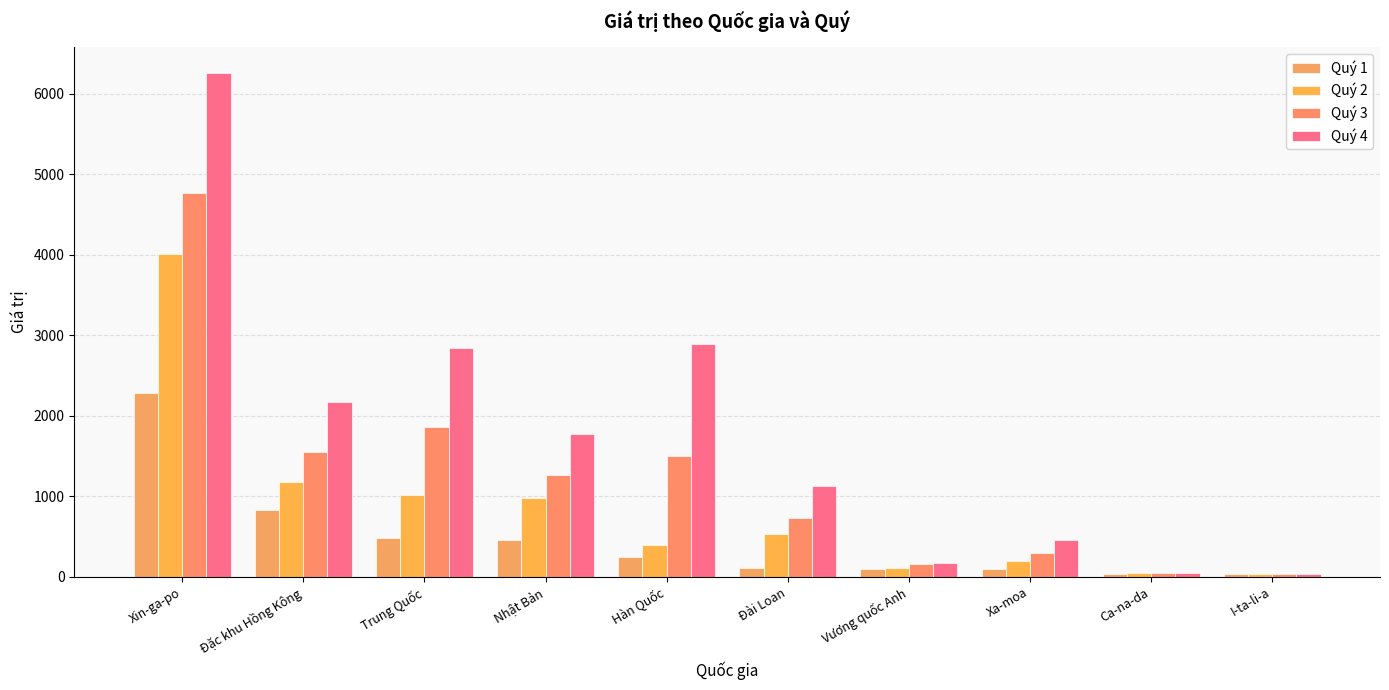

Reading left to right, list all the values displayed in this chart.

Quý 1: Xin-ga-po=2284.0	Đặc khu Hồng Kông=833.0	Trung Quốc=481.3	Nhật Bản=456.4	Hàn Quốc=248.6	Đài Loan=107.7	Vương quốc Anh=97.5	Xa-moa=96.9	Ca-na-da=40.4	I-ta-li-a=39.3
Quý 2: Xin-ga-po=4014.0	Đặc khu Hồng Kông=1178.3	Trung Quốc=1011.9	Nhật Bản=979.0	Hàn Quốc=393.4	Đài Loan=529.8	Vương quốc Anh=107.1	Xa-moa=202.5	Ca-na-da=42.0	I-ta-li-a=40.3
Quý 3: Xin-ga-po=4770.6	Đặc khu Hồng Kông=1553.3	Trung Quốc=1858.9	Nhật Bản=1261.7	Hàn Quốc=1494.6	Đài Loan=728.4	Vương quốc Anh=163.9	Xa-moa=293.0	Ca-na-da=49.2	I-ta-li-a=40.8
Quý 4: Xin-ga-po=6260.1	Đặc khu Hồng Kông=2170.5	Trung Quốc=2843.0	Nhật Bản=1776.3	Hàn Quốc=2886.3	Đài Loan=1121.8	Vương quốc Anh=173.3	Xa-moa=460.8	Ca-na-da=49.3	I-ta-li-a=40.9